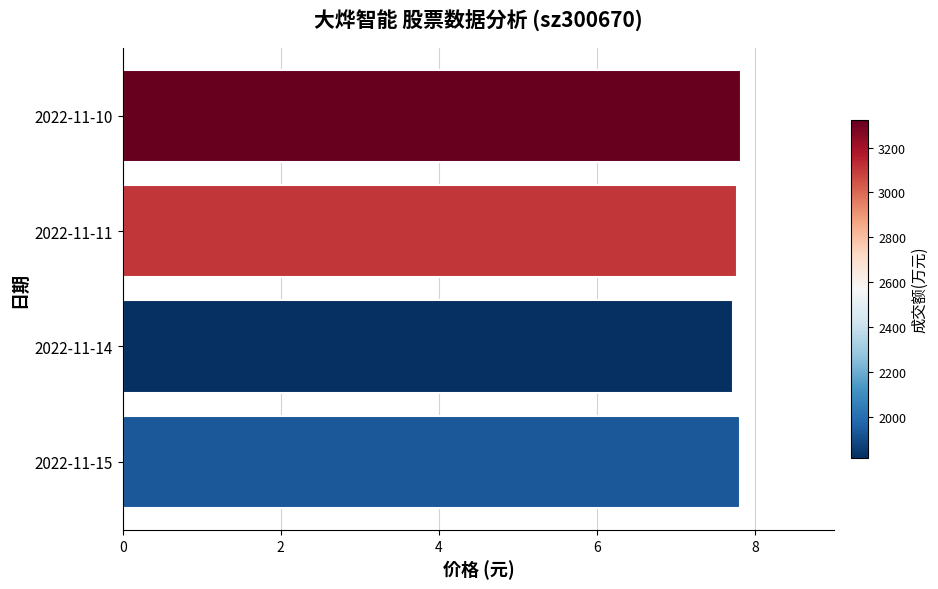

What is the sum of all values?

31.1